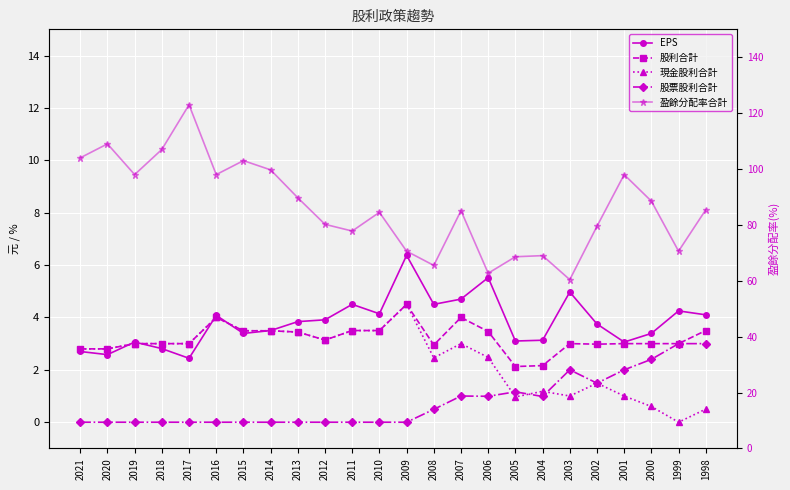

Where does the 現金股利合計 series first go above 3?

2016